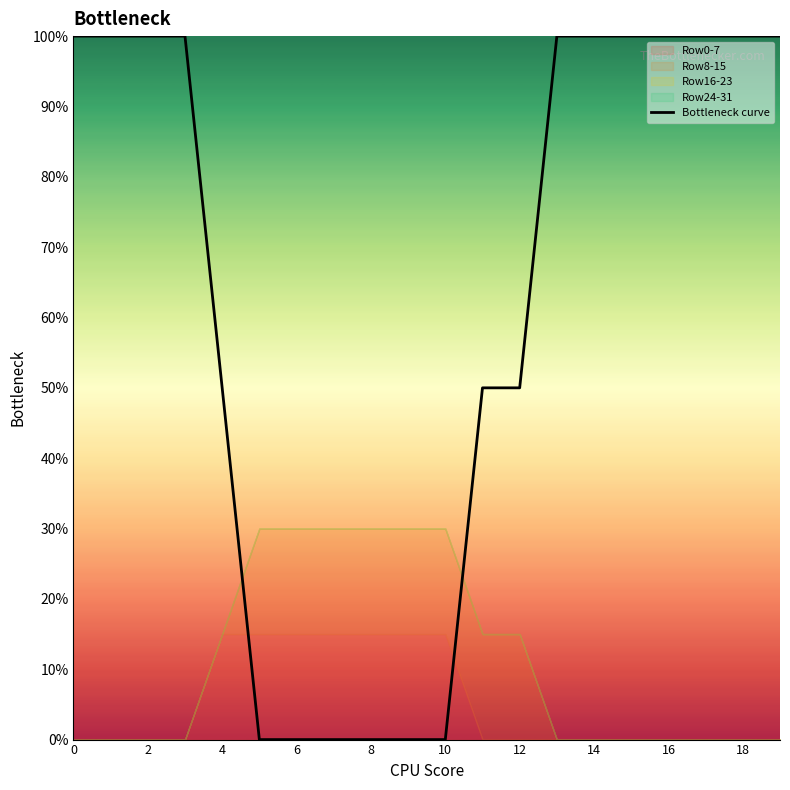

What value does the data have at 12?

50